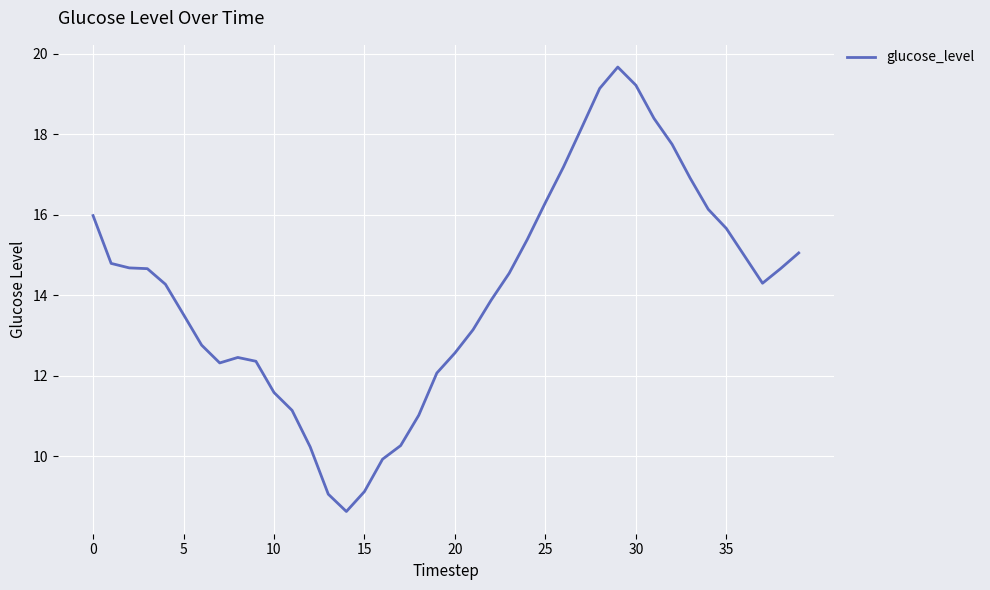

What is the difference between the maximum and minimum values?

11.1